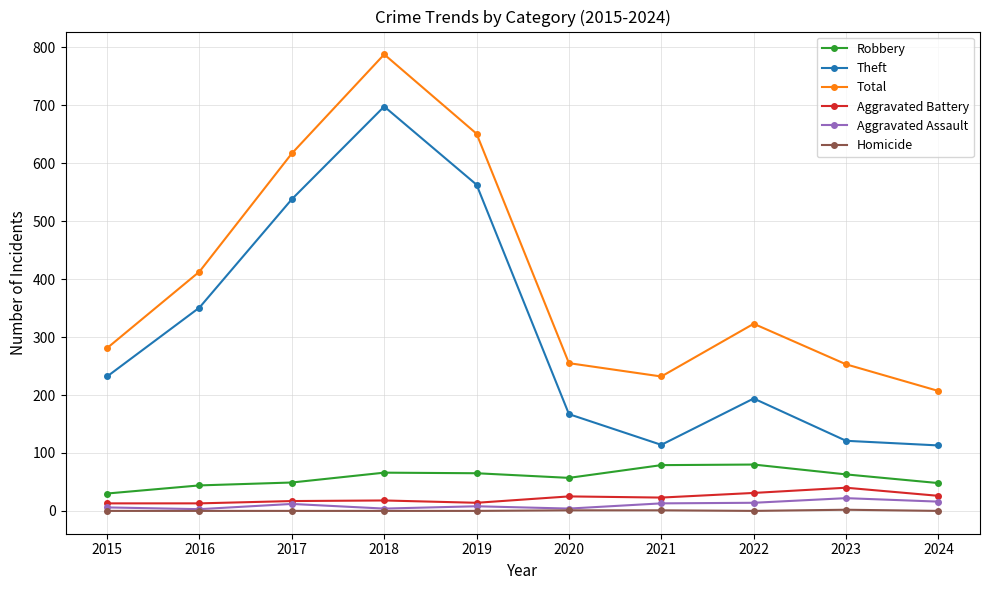

Count the number of data series in this chart.

6